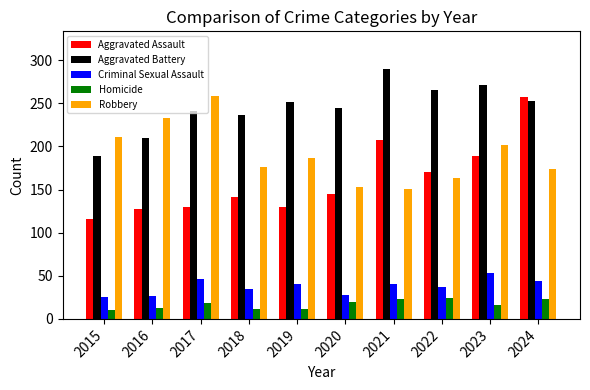

At which label does Robbery first exceed 187?

2015